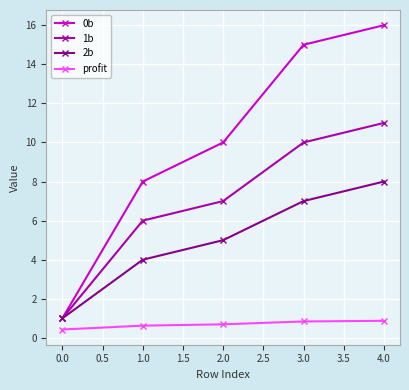

How many data points in 2b are less than 5?

2